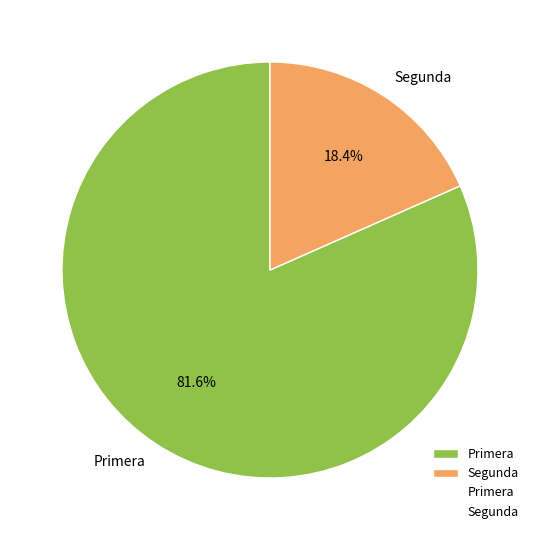

Does any single category account for the majority?

Yes